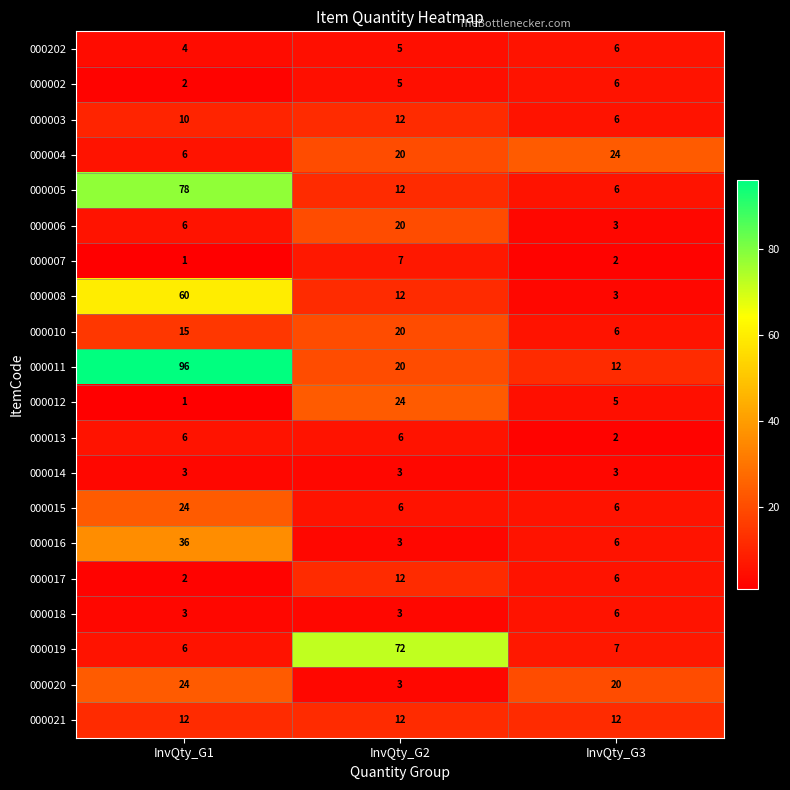

What is the maximum value shown in the chart?

96